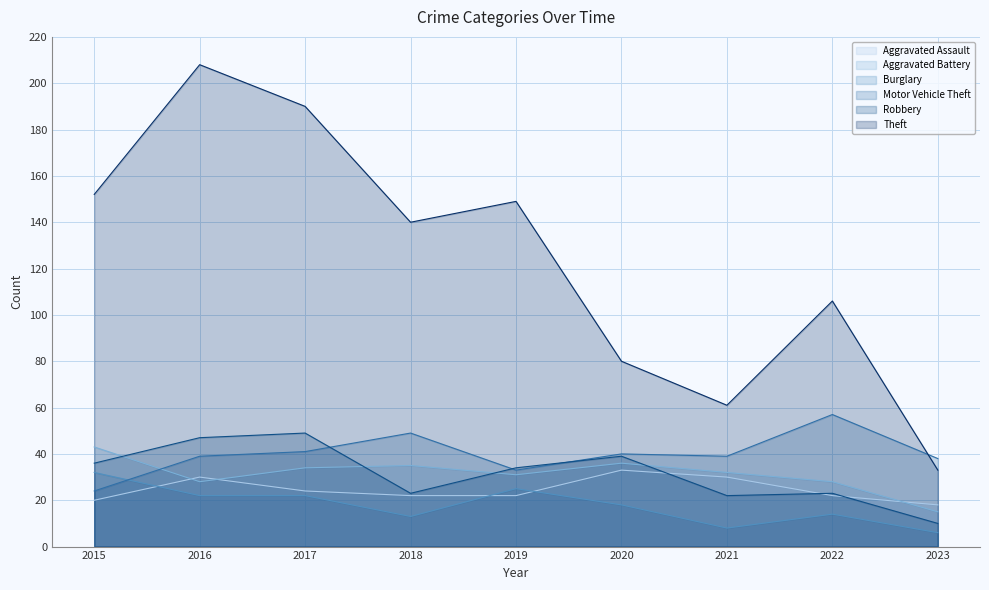

Which category has the lowest value in the Robbery series?

2023